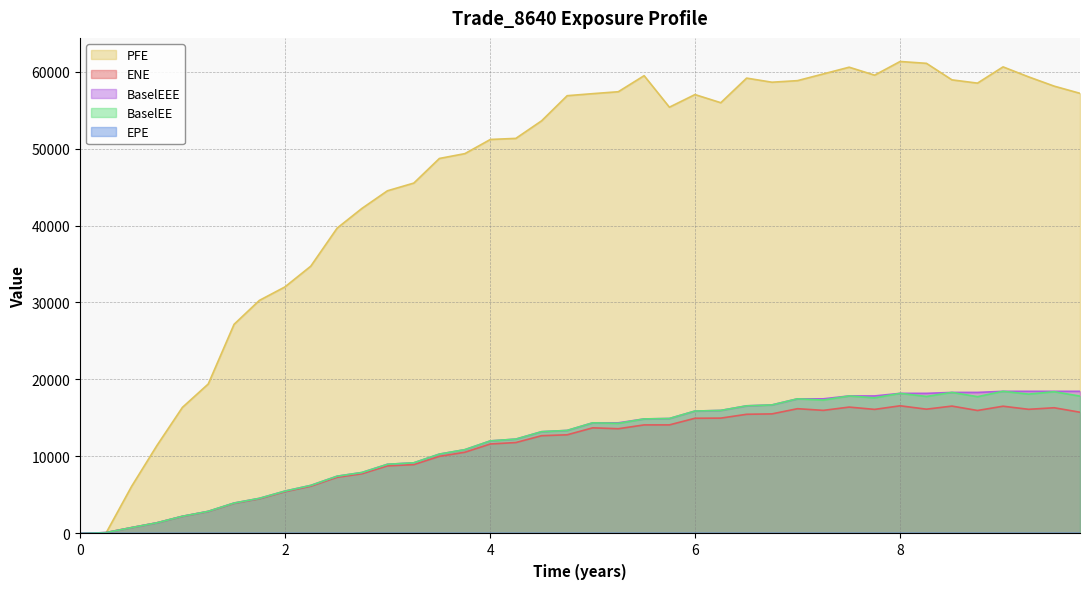

Where is PFE nearest to the value 30650?

1.74934